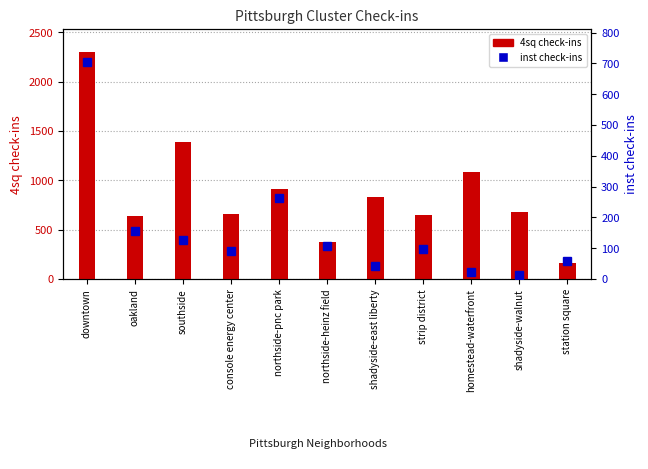

Rank the categories by inst check-ins value from highest to lowest.

downtown, northside-pnc park, oakland, southside, northside-heinz field, strip district, console energy center, station square, shadyside-east liberty, homestead-waterfront, shadyside-walnut